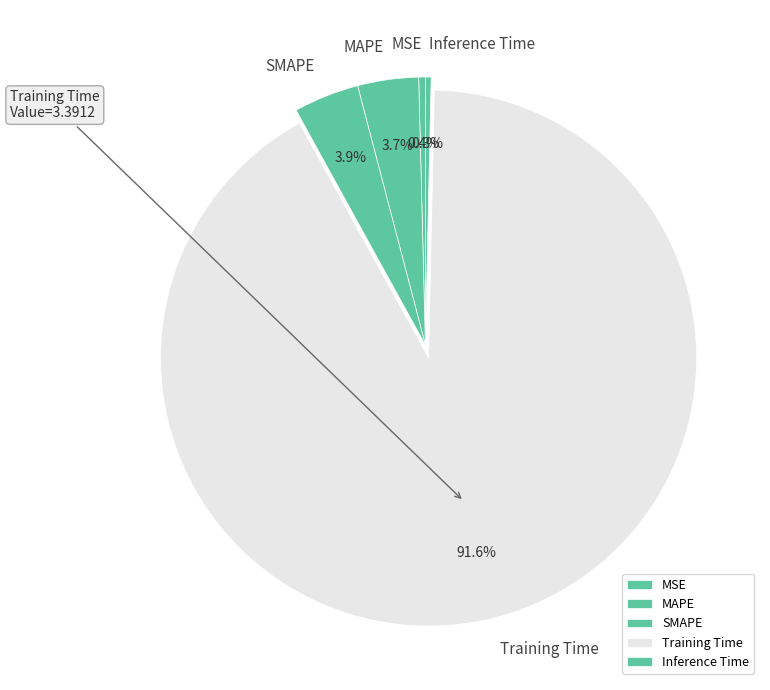

To the nearest percent, what is the difference between the MAPE and Training Time slice percentages?

88%